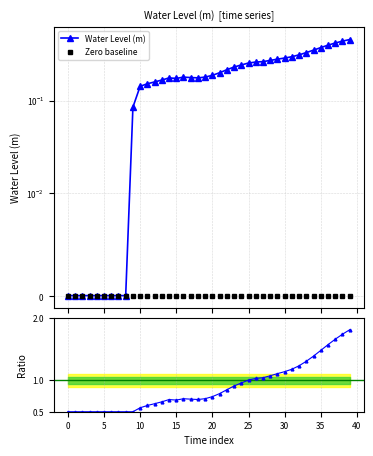

Is this an area chart (filled region under the line)?

No